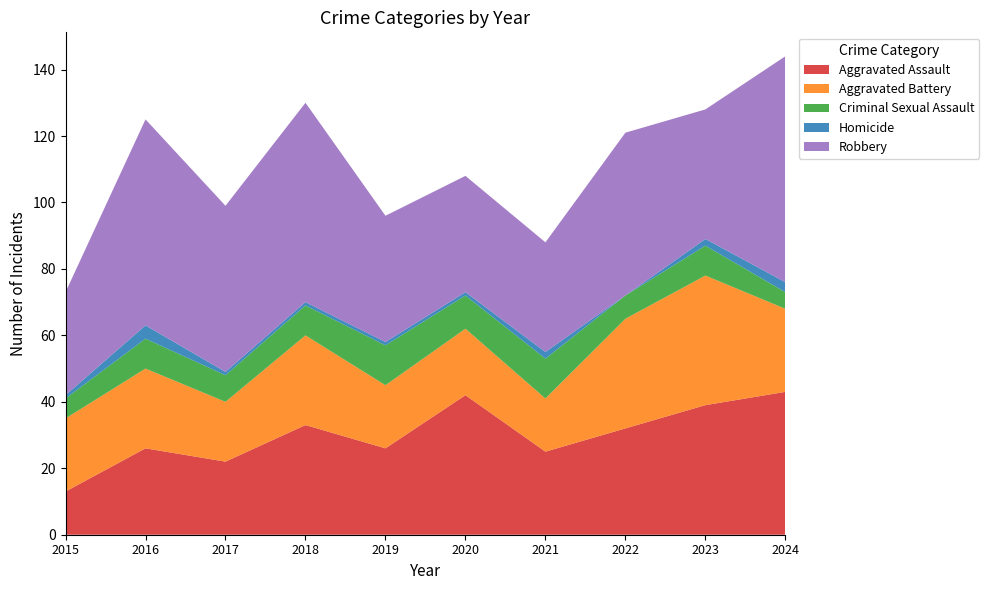

Reading left to right, transcribe all the data shown in this chart.

Aggravated Assault: 13	26	22	33	26	42	25	32	39	43
Aggravated Battery: 22	24	18	27	19	20	16	33	39	25
Criminal Sexual Assault: 6	9	8	9	12	10	12	7	9	5
Homicide: 1	4	1	1	1	1	2	0	2	3
Robbery: 31	62	50	60	38	35	33	49	39	68